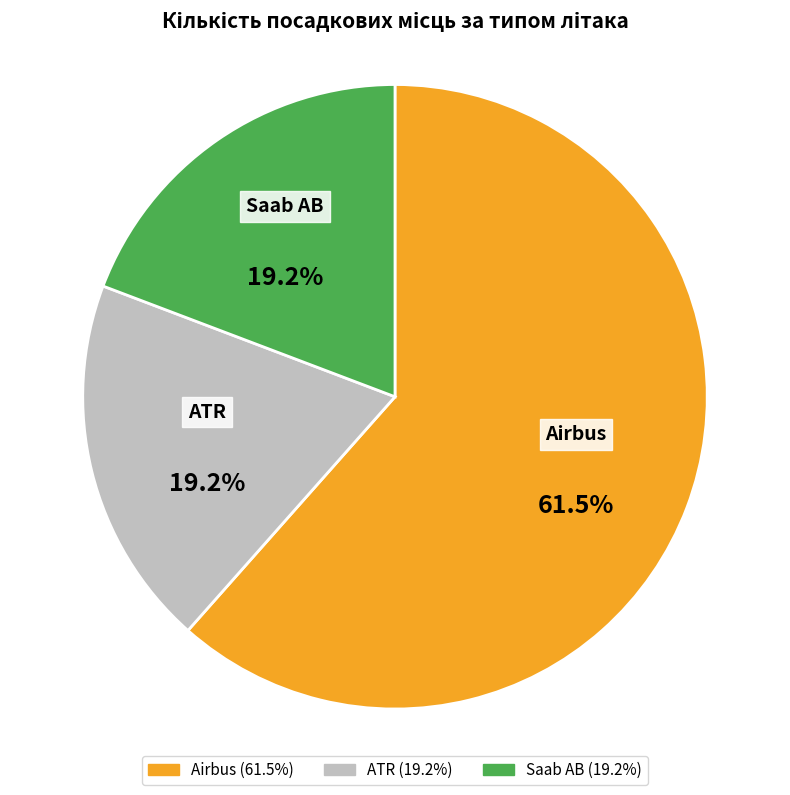

What percentage is the Saab AB slice, to the nearest percent?

19%